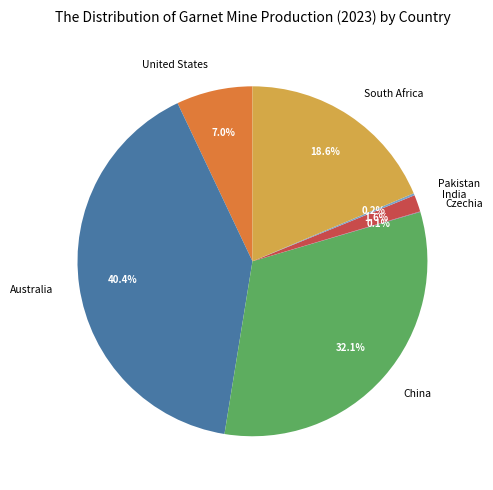

To the nearest percent, what is the difference between the largest and smallest slice percentages?

40%